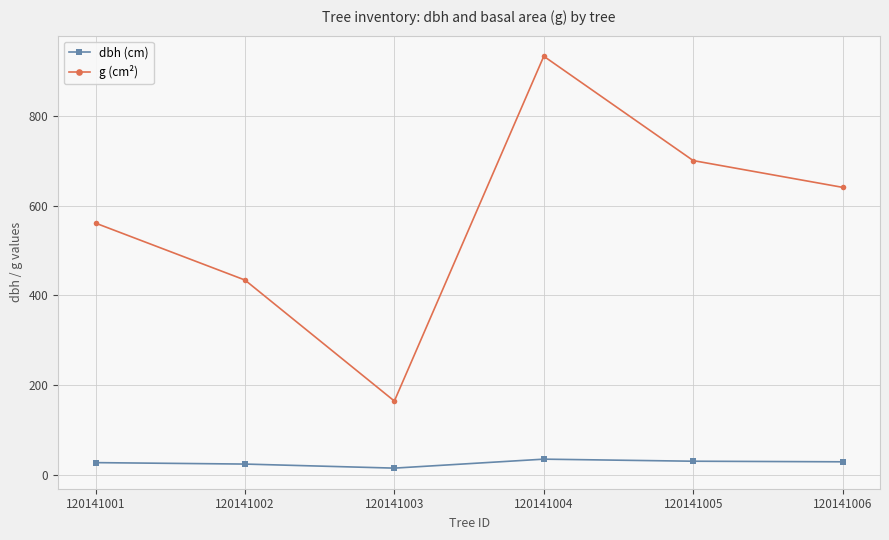

True or false: dbh (cm) has a value of 23.5 at 120141002.

True